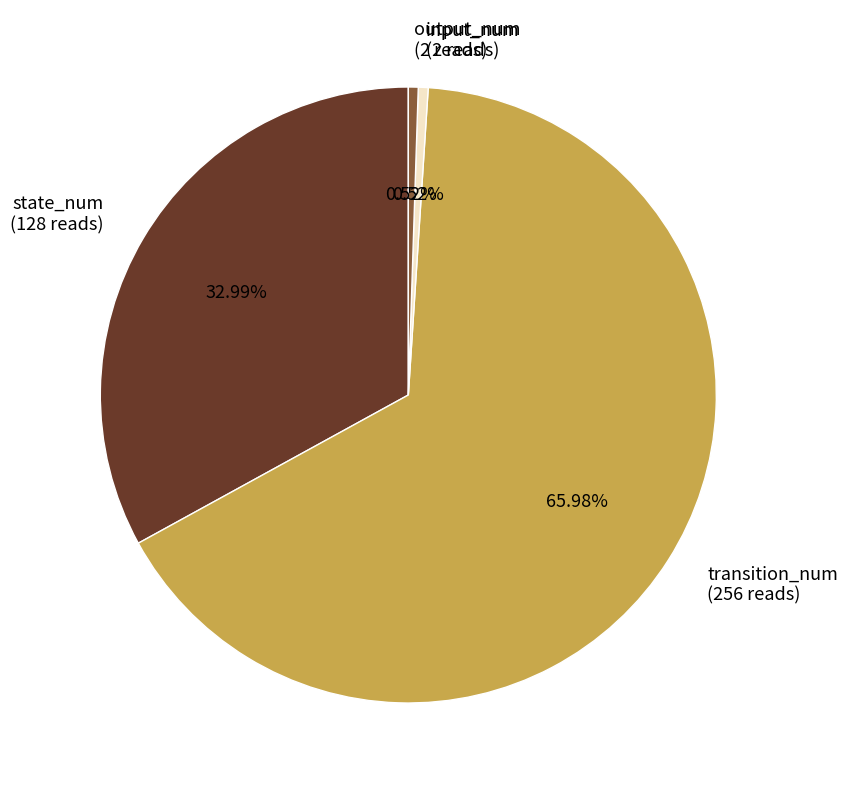

To the nearest percent, what percentage of the pie is output_num?

1%